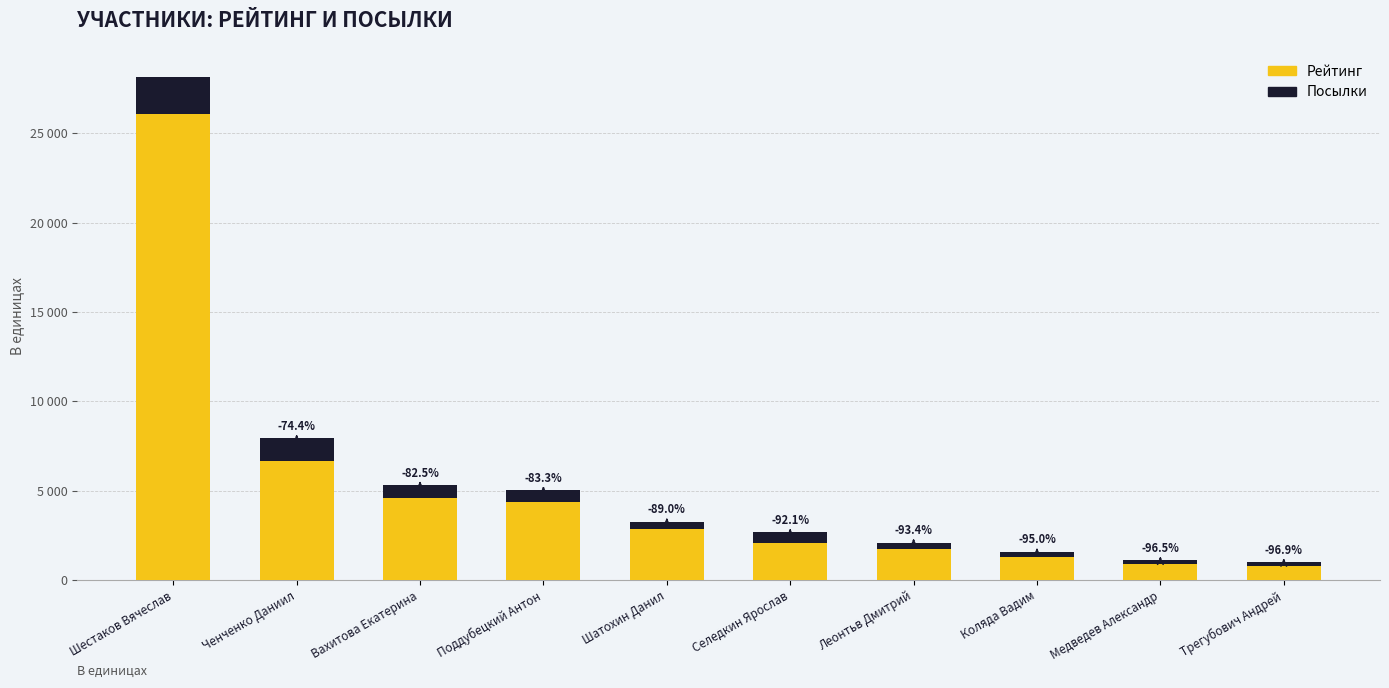

List the series in order of their peak value, lowest first.

Посылки, Рейтинг